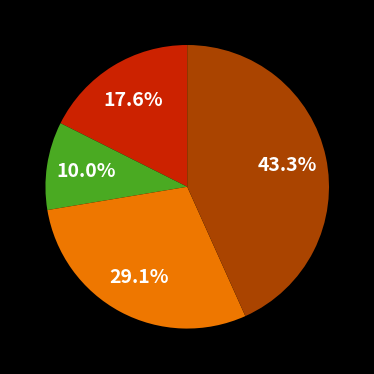

How many slices are in this pie chart?

4